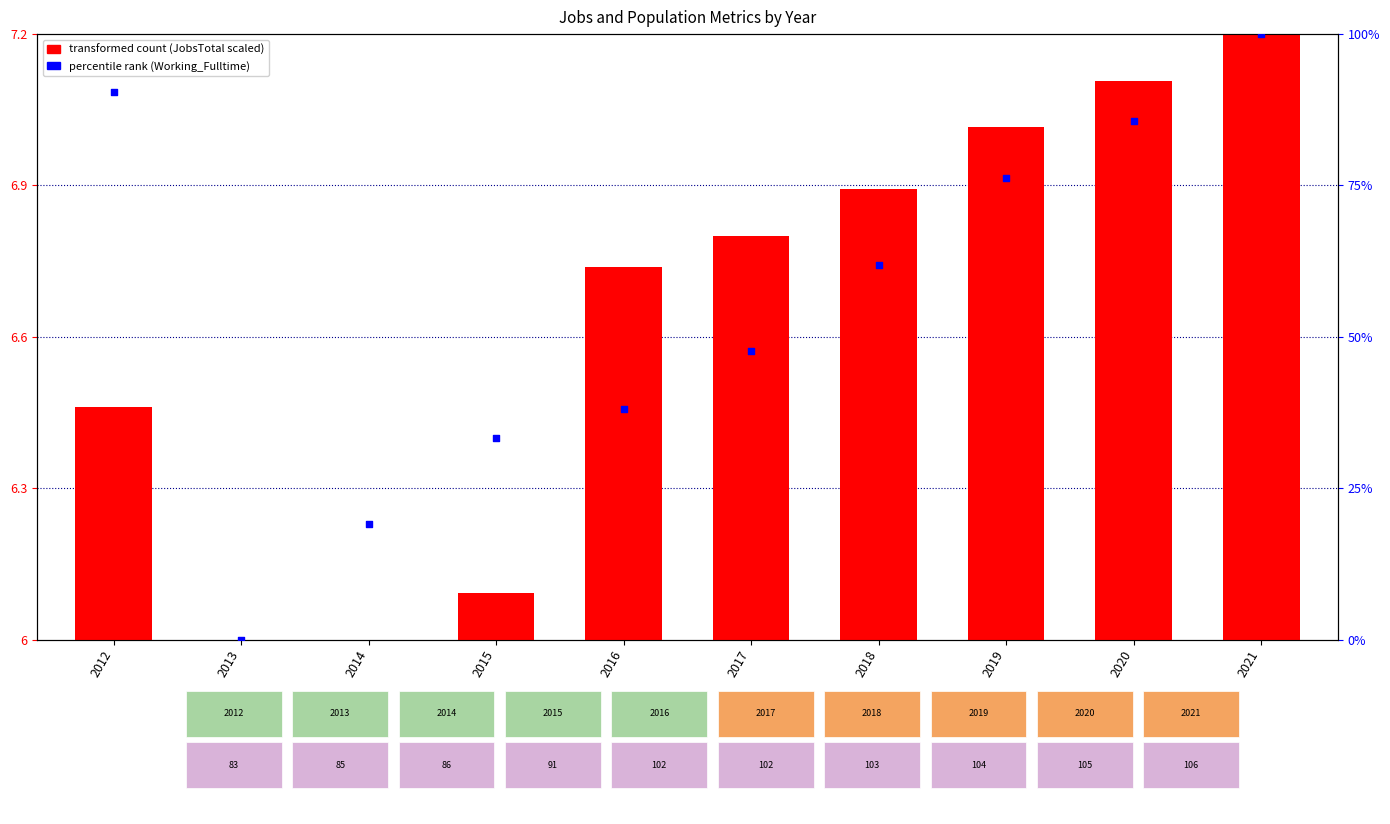

At which category is the sum across all series the highest?

2021